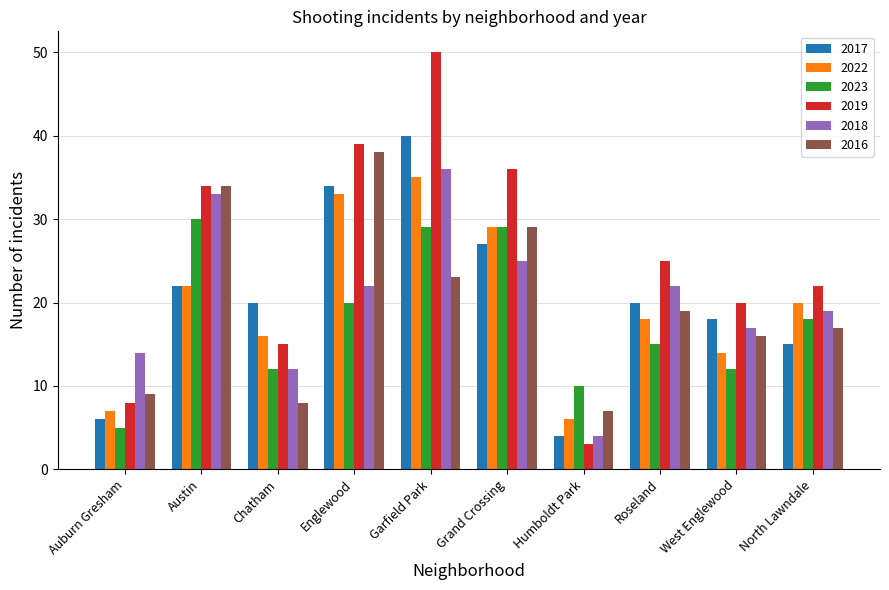

How many bars are there in total?

60